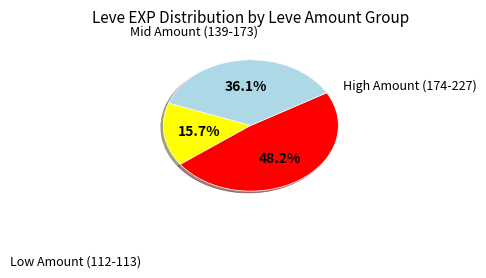

How many segments does this pie chart have?

3